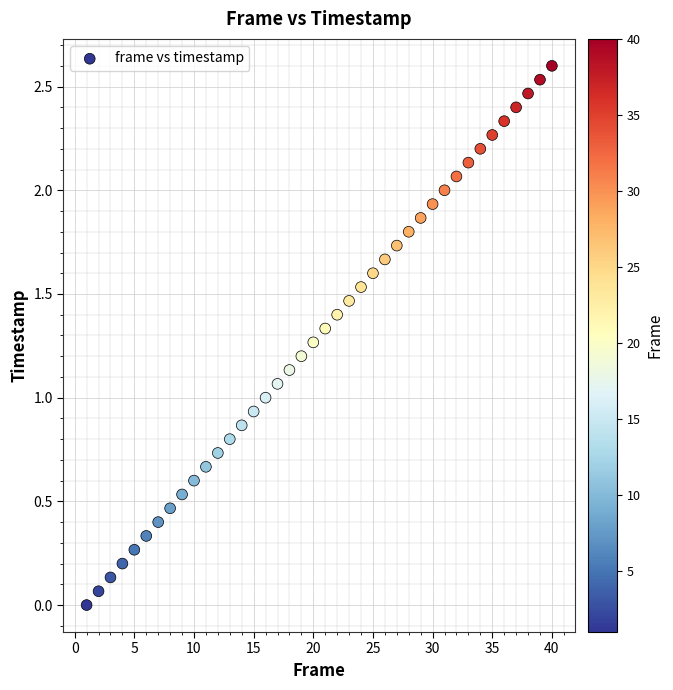

What is the range of X values (max minus min)?

39.0